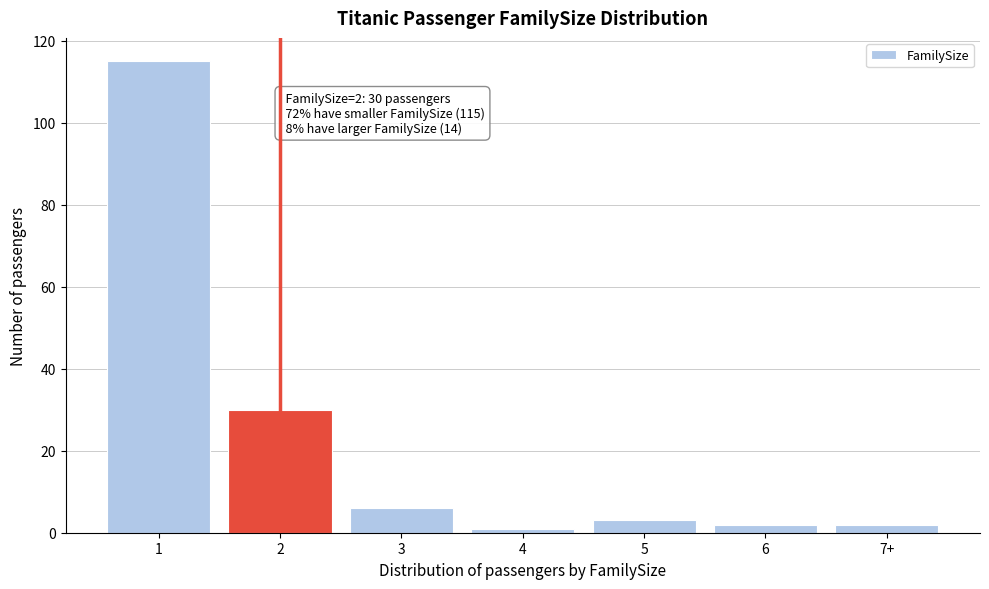

Reading left to right, what are all the values shown in this chart?

115	30	6	1	3	2	2